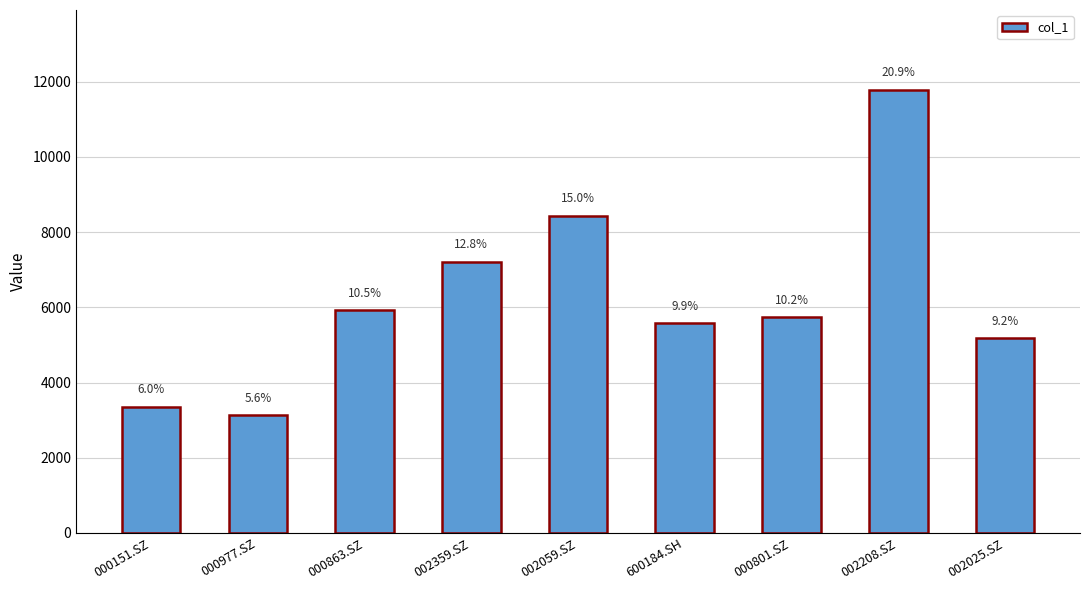

Where is the data nearest to the value 7458?

002359.SZ